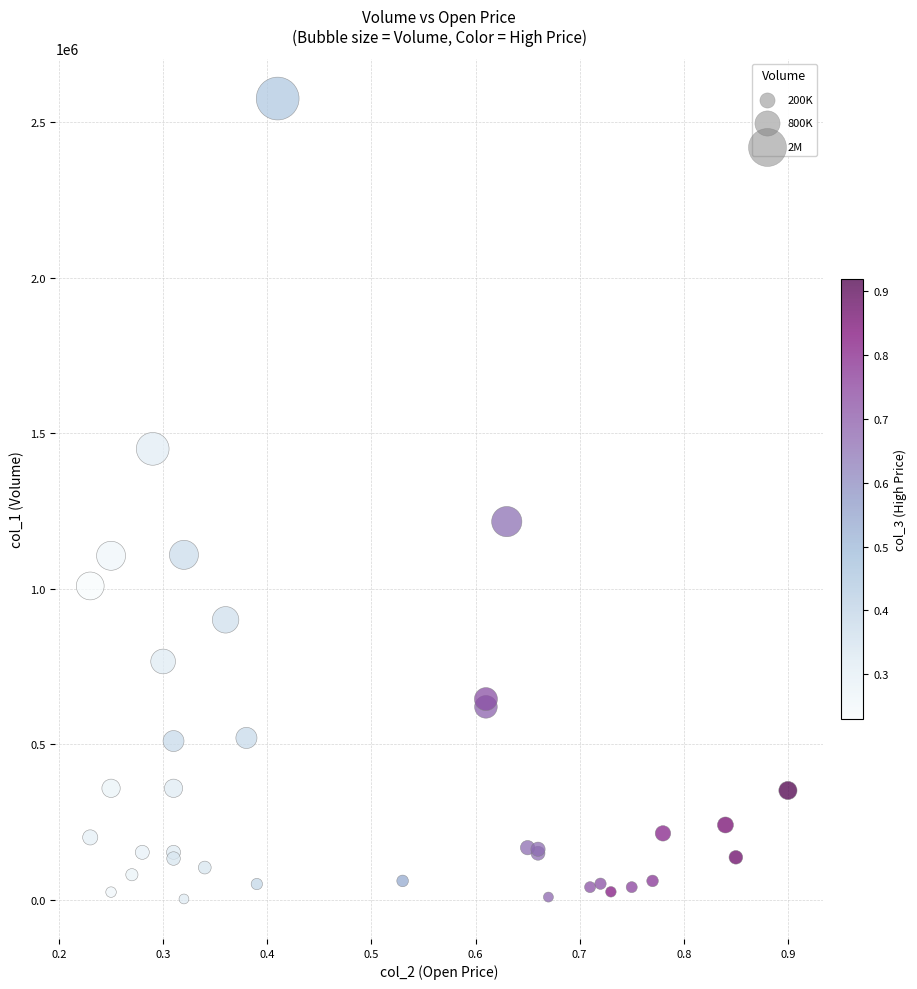

What Y value in the scatter plot is closest to 1289500?

1216000